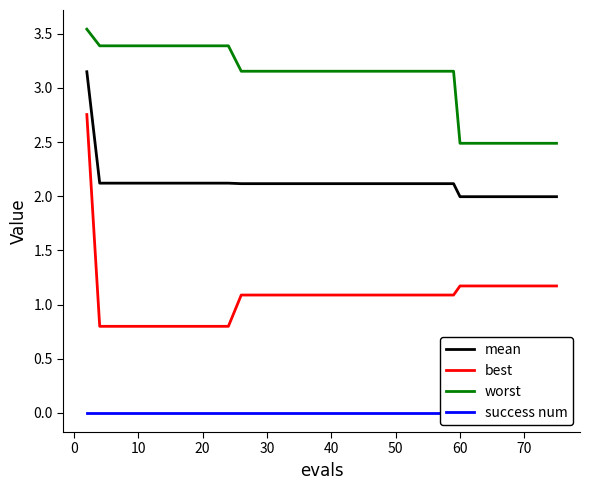

What is the average value of the mean series?

2.1